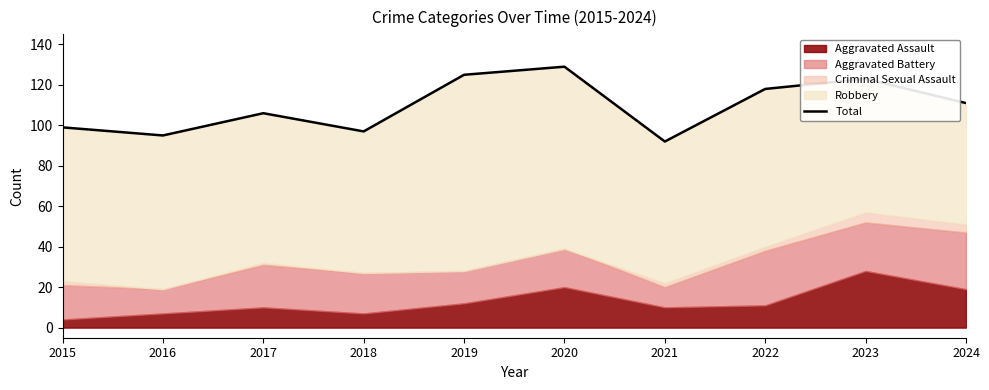

Which category has the lowest value across all series?

2021